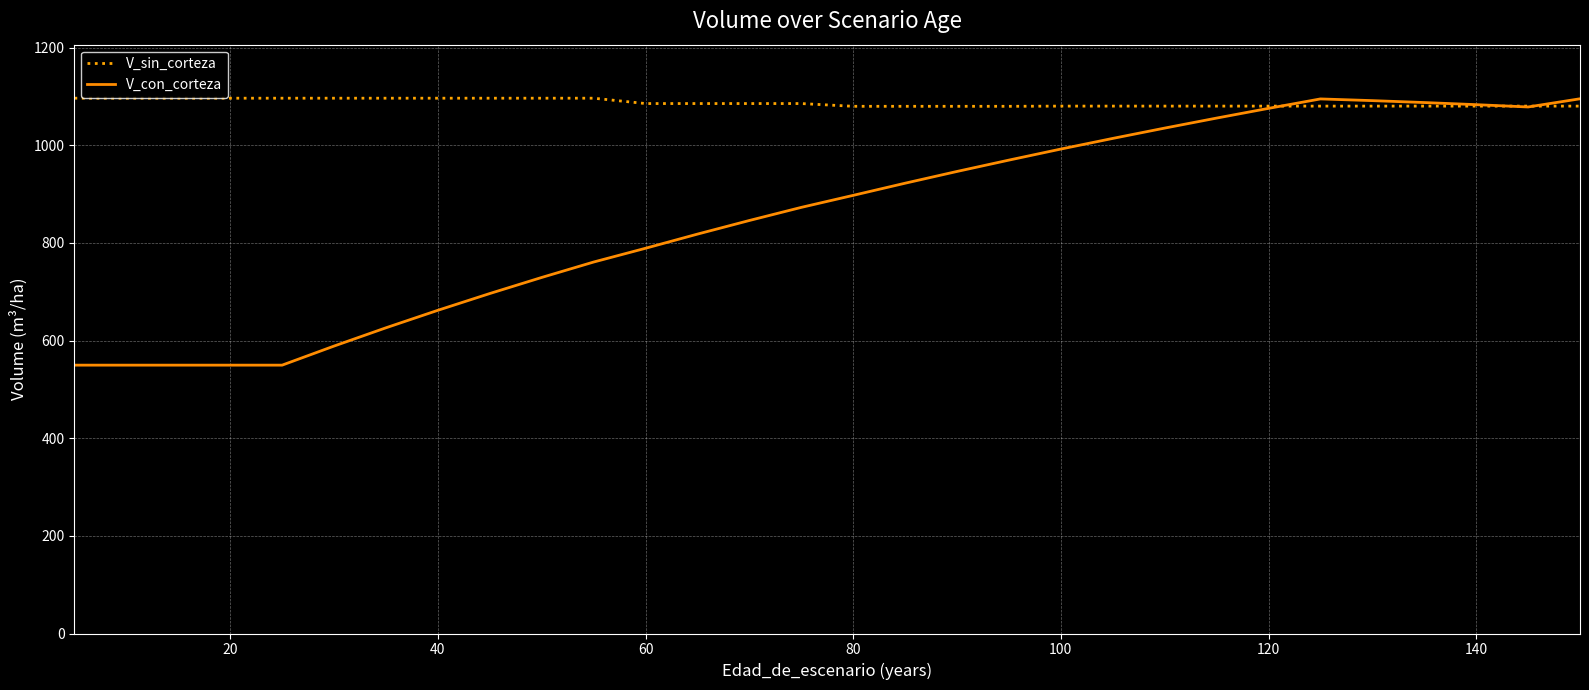

What is the greatest value displayed?

1096.2